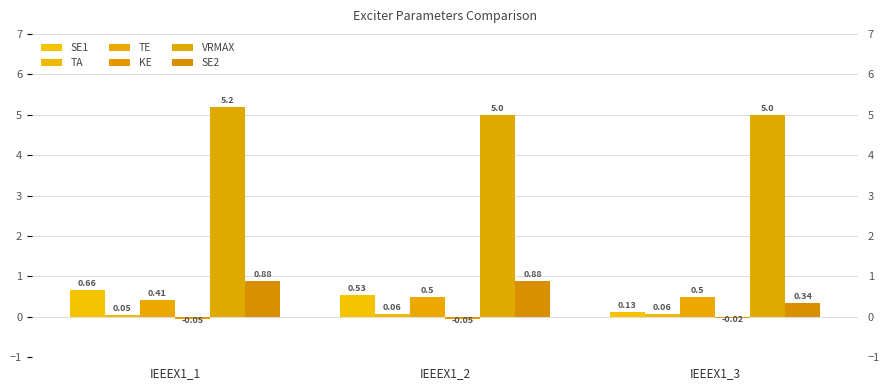

At IEEEX1_3, list the series in order from largest to smallest.

VRMAX, TE, SE2, SE1, TA, KE